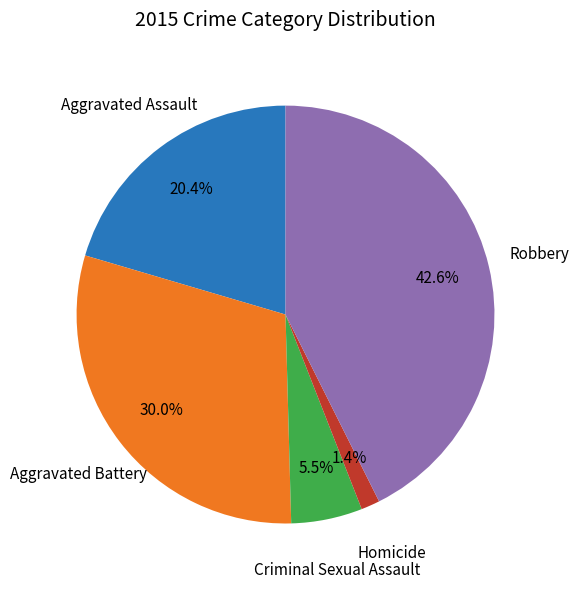

To the nearest percent, what is the difference between the Criminal Sexual Assault and Aggravated Assault slice percentages?

15%